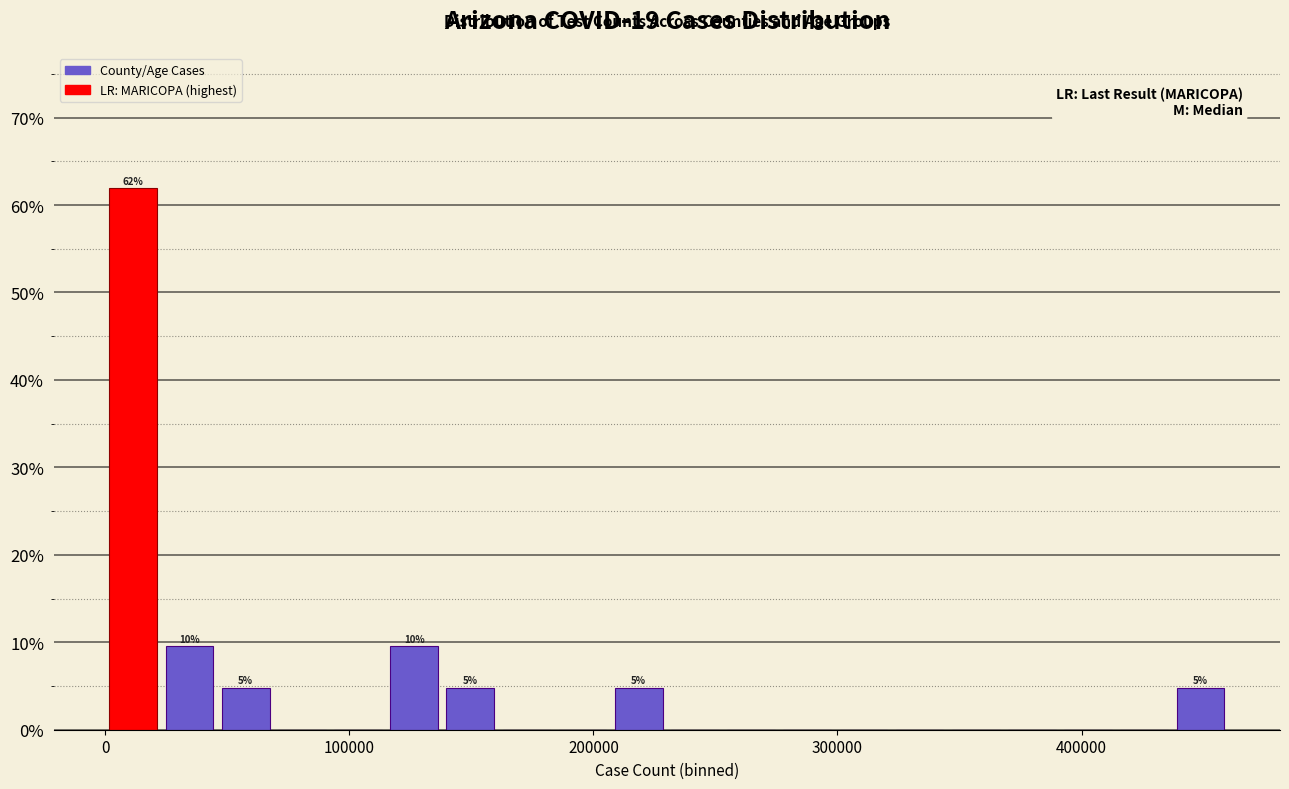

Around what value on the x-axis is the tallest bar? Give the approximate position of its centre, as read against the axis.

10000